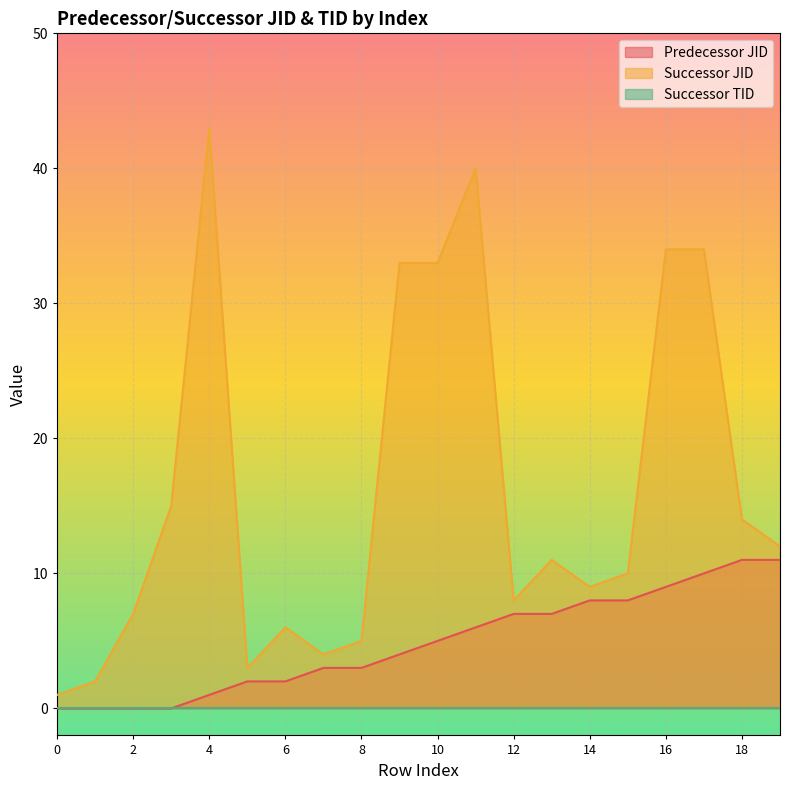

The value of Predecessor JID at 10 is 5. True or false?

True